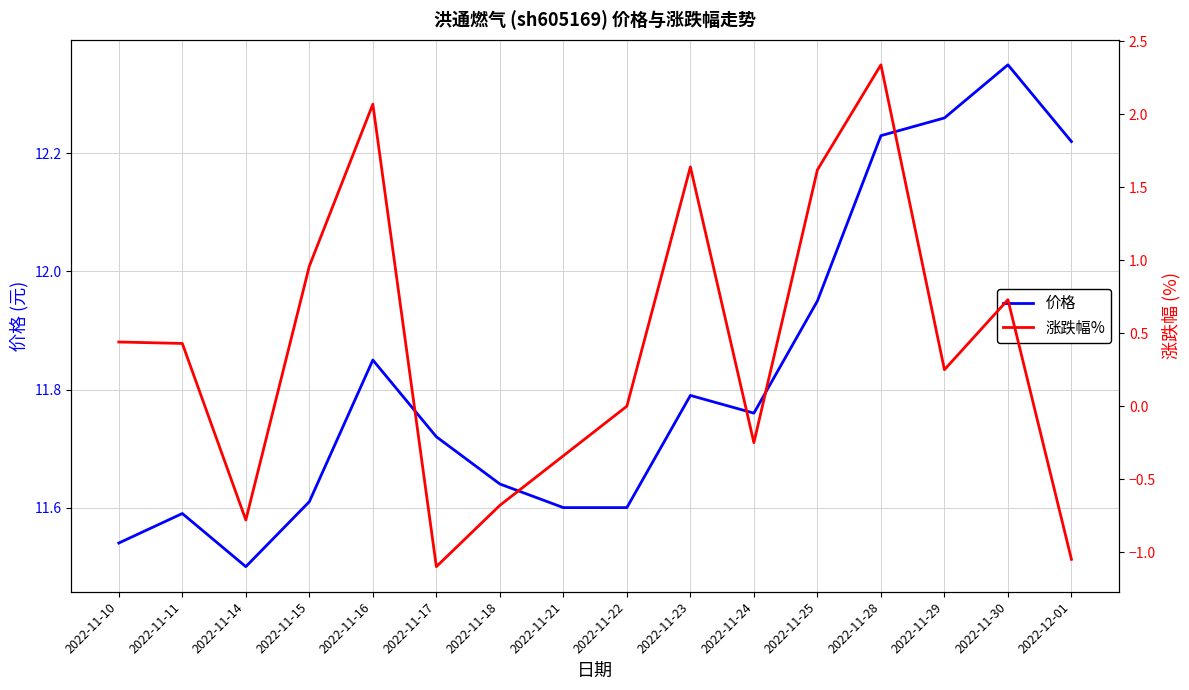

What is the label of the 1st point from the left?

2022-11-10